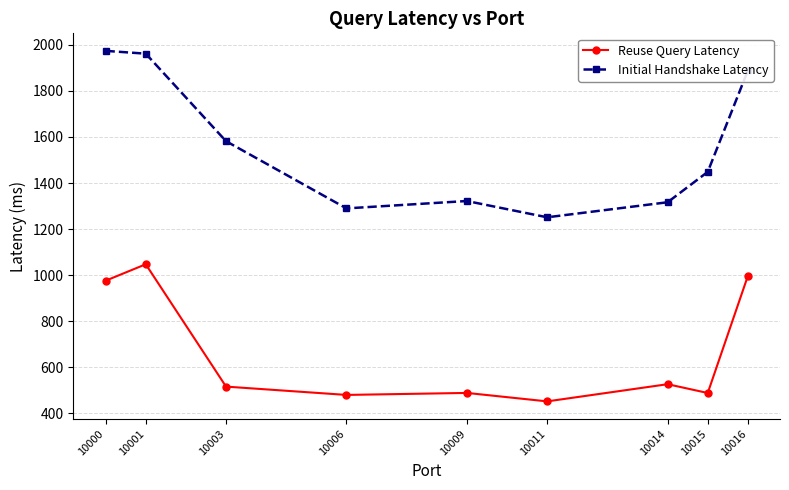

What is the sum of the Reuse Query Latency values at 10009 and 10016?

1485.4